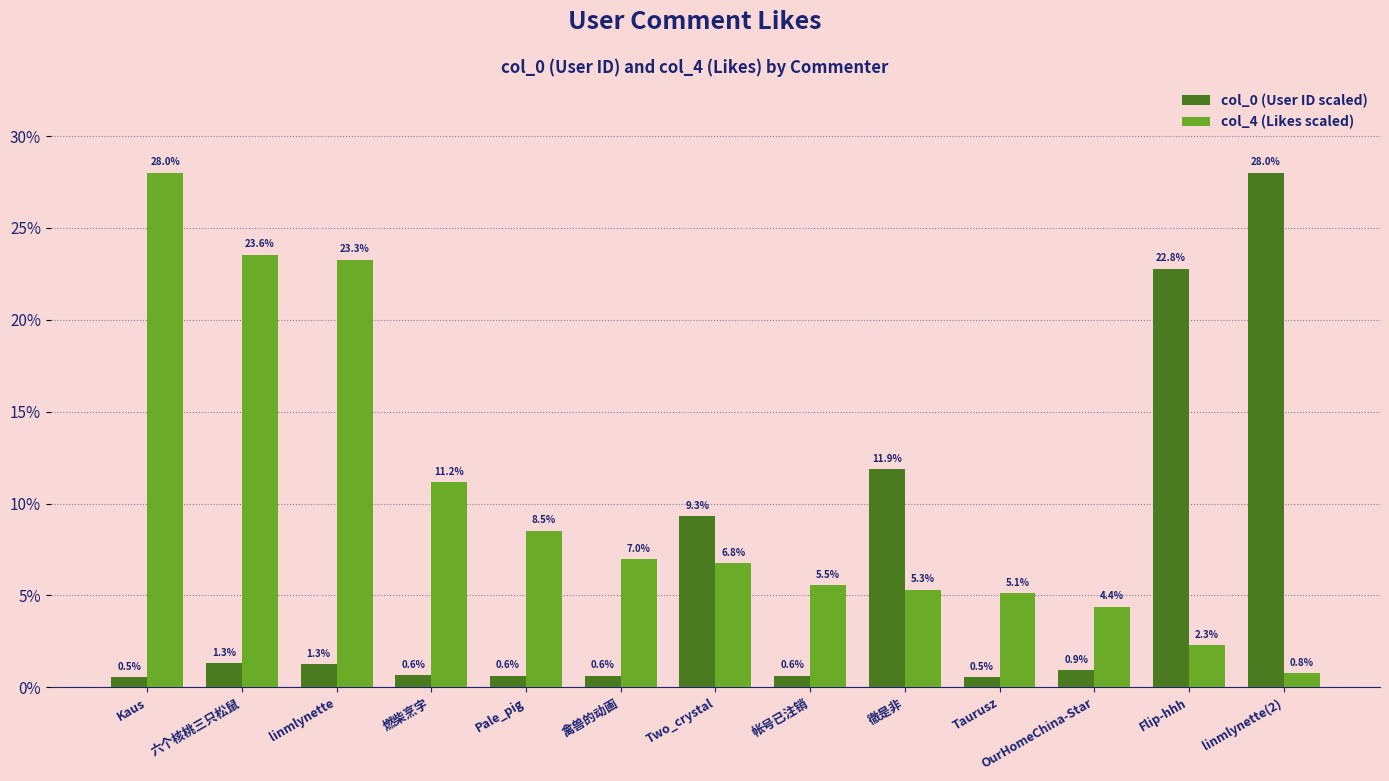

Reading left to right, extract all data points from this chart.

col_0 (User ID scaled): 0.5	1.3	1.3	0.6	0.6	0.6	9.3	0.6	11.9	0.5	0.9	22.8	28.0
col_4 (Likes scaled): 28.0	23.6	23.3	11.2	8.5	7.0	6.8	5.5	5.3	5.1	4.4	2.3	0.8